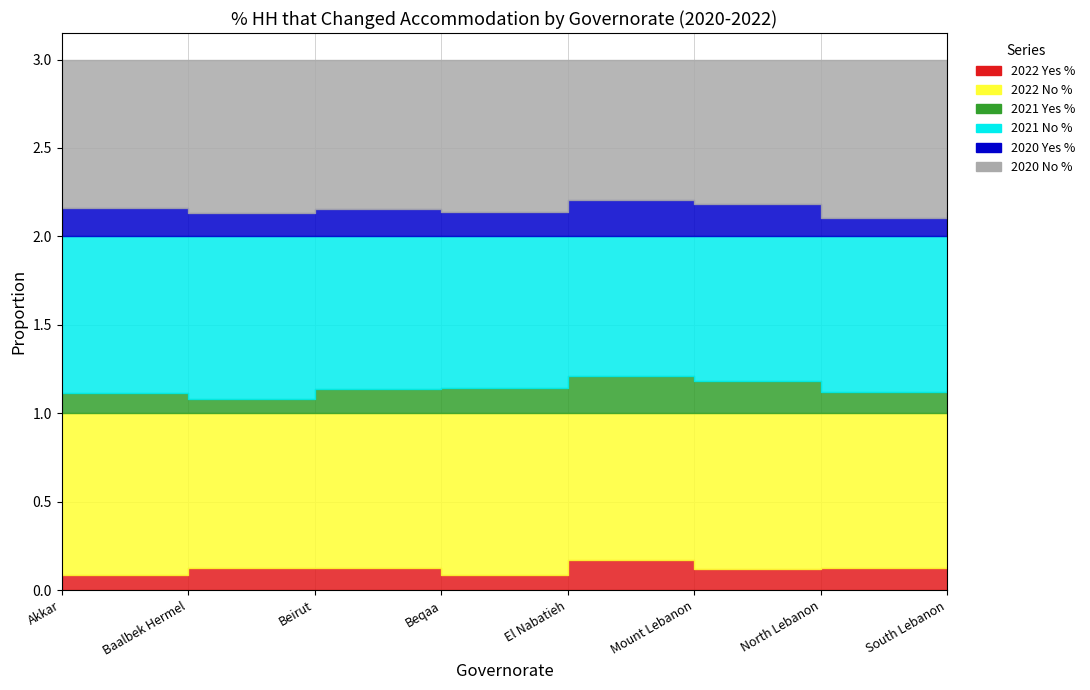

What is the approximate value of 2020 Yes % at Baalbek Hermel?

0.1